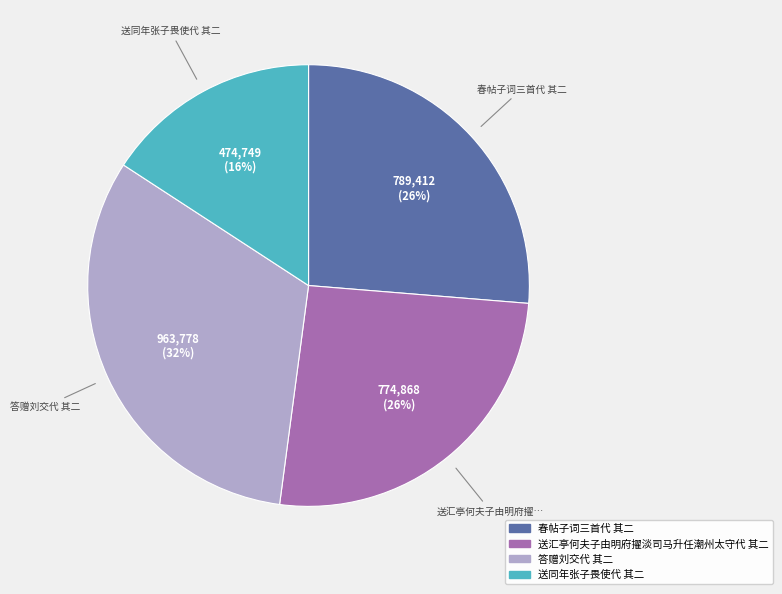

Is 送汇亭何夫子由明府擢淡司马升任潮州太守代 其二 the majority of the pie?

No